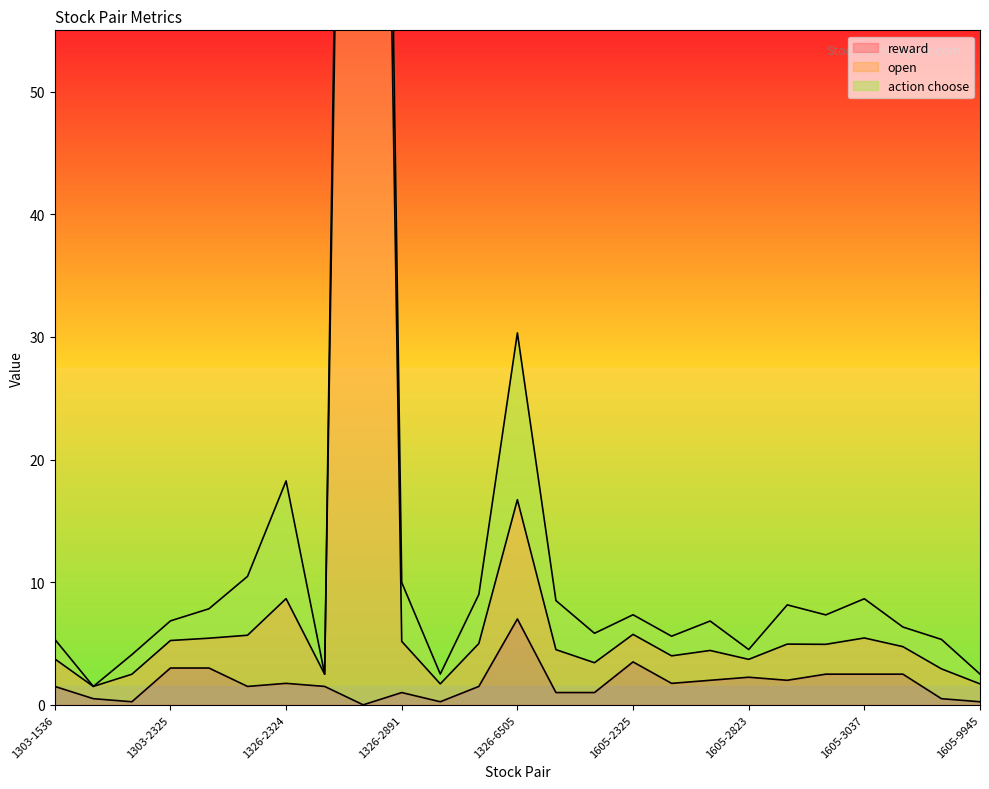

The reward series shows 0.2 at 1605-9945. True or false?

True